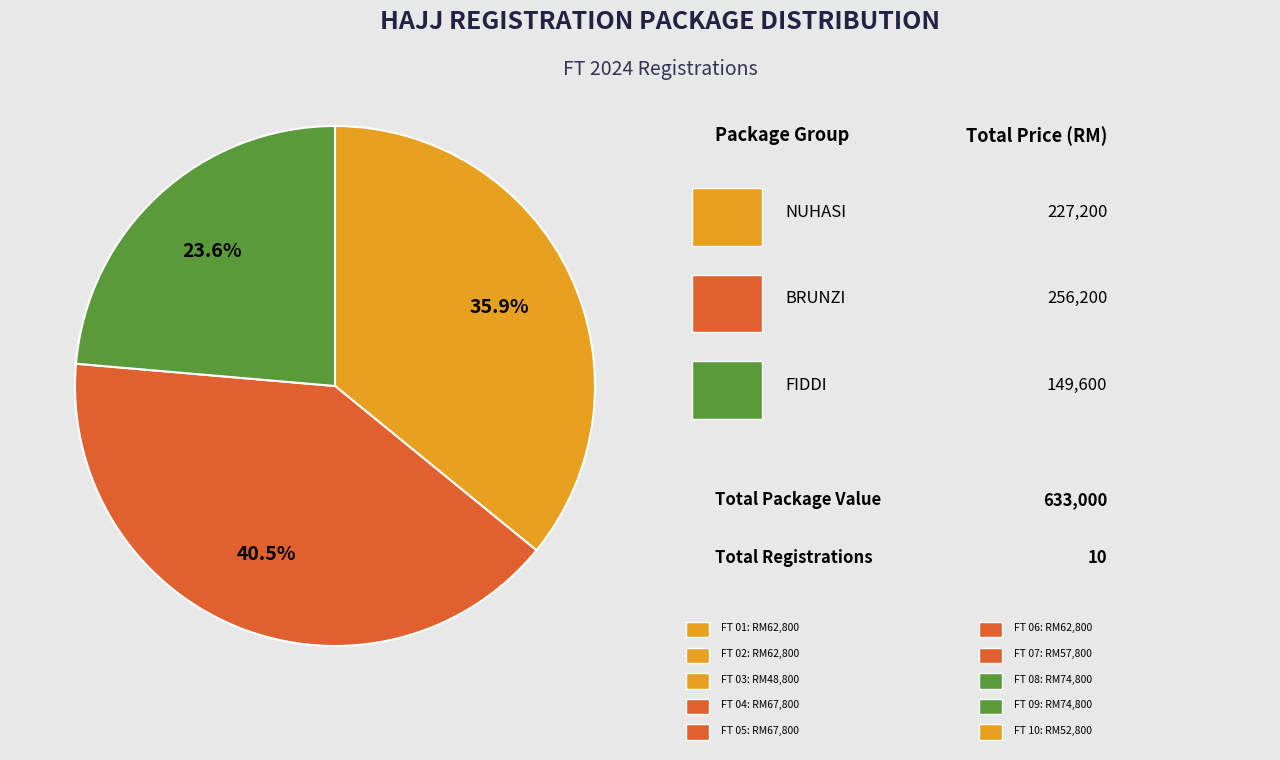

How many slices are in this pie chart?

3